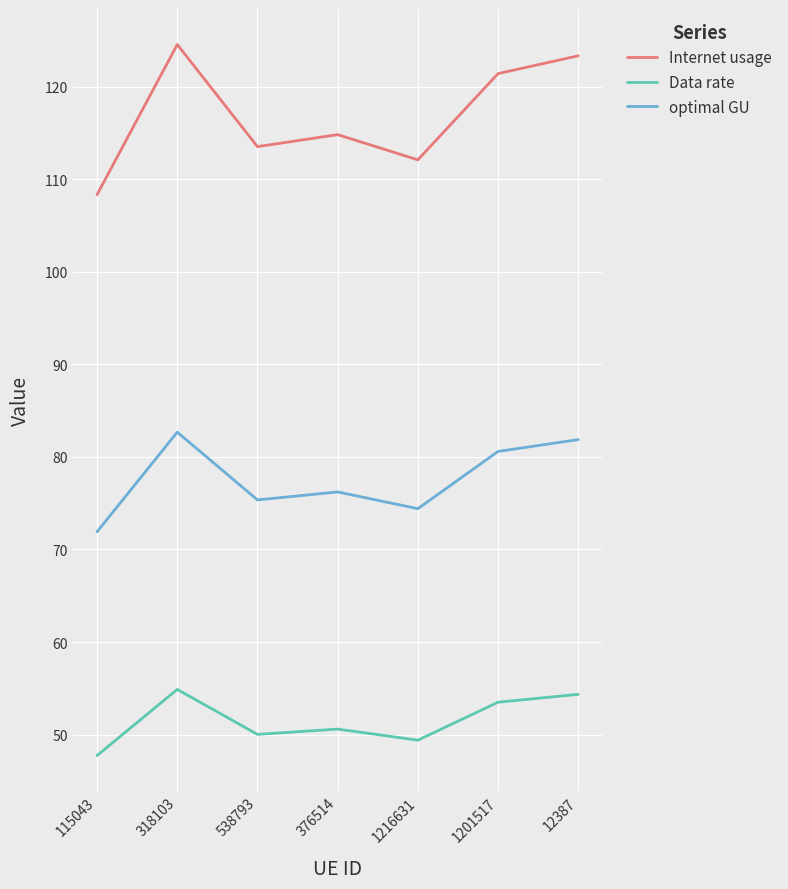

Reading right to left, transcribe all the data shown in this chart.

Internet usage: 123.4	121.4	112.1	114.8	113.5	124.6	108.4
Data rate: 54.3	53.5	49.4	50.6	50.0	54.9	47.7
optimal GU: 81.9	80.6	74.4	76.2	75.4	82.7	71.9